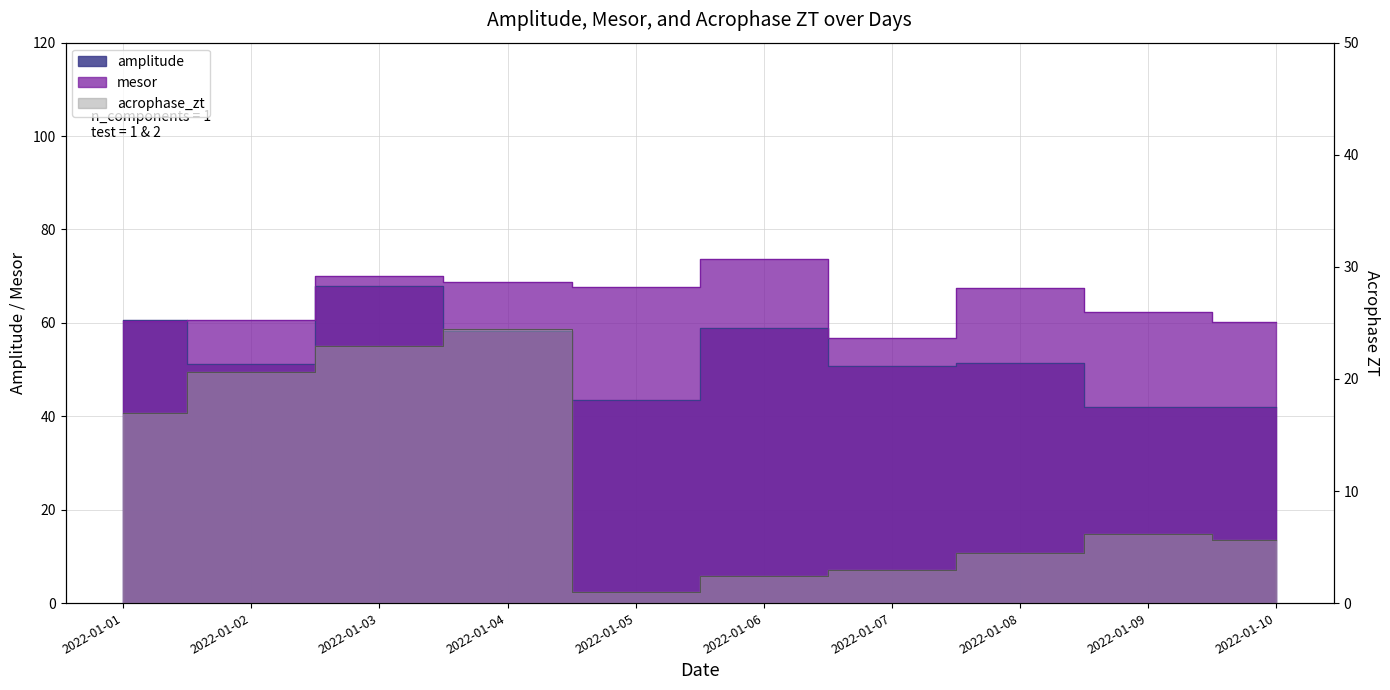

At 2022-01-10, list the series in order from largest to smallest.

mesor, amplitude, acrophase_zt